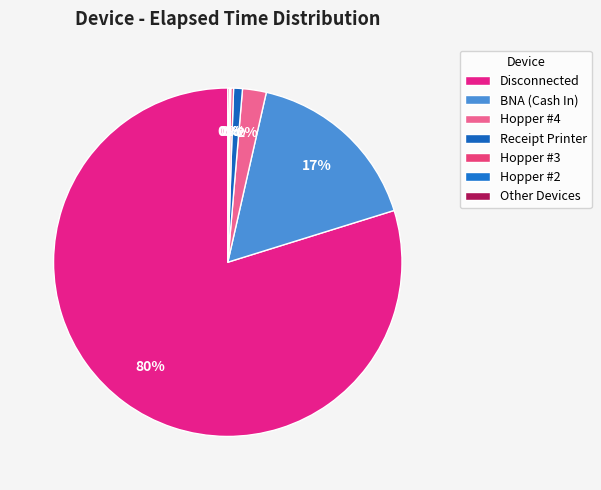

Is it true that Receipt Printer is 7% of the pie?

False